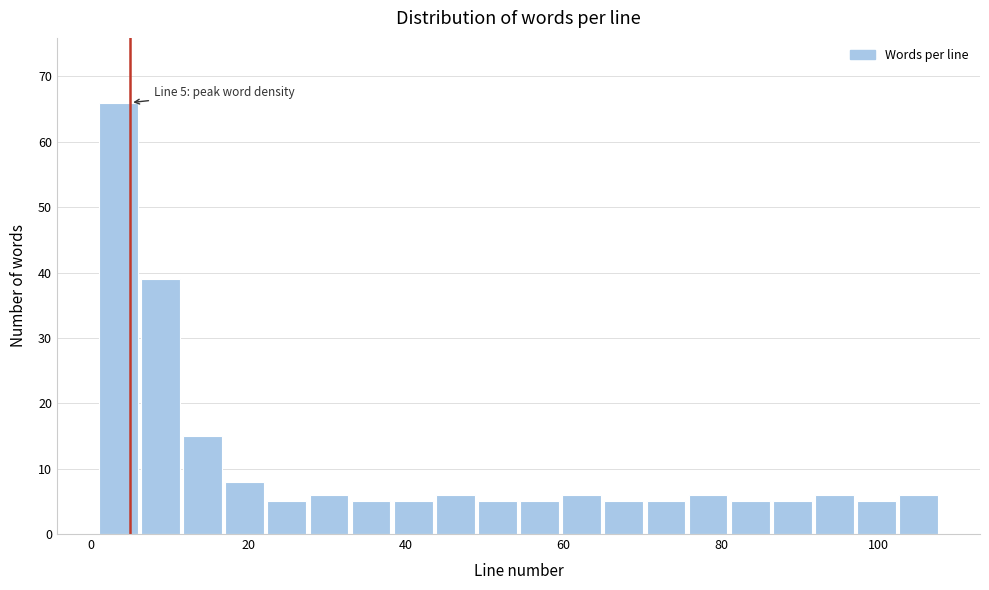

Around what value on the x-axis is the tallest bar? Give the approximate position of its centre, as read against the axis.

4